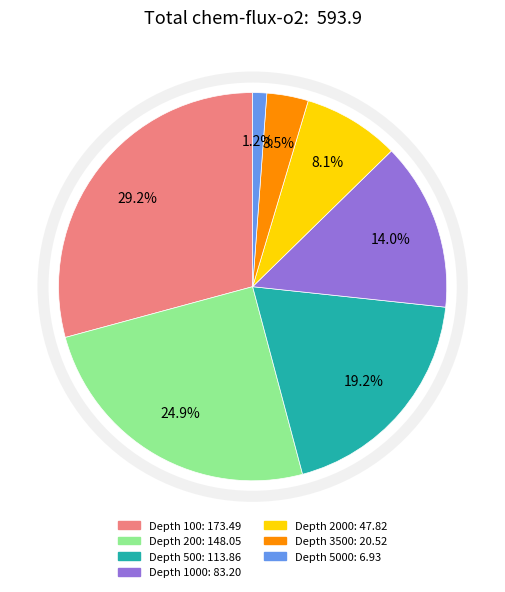

To the nearest percent, what is the difference between the largest and smallest slice percentages?

28%